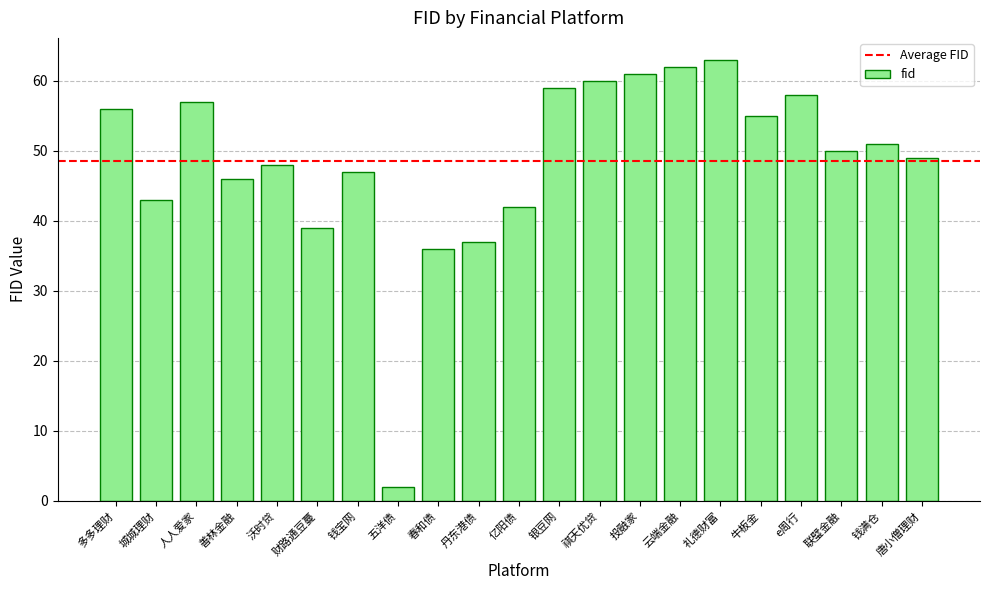

At which label does the data first exceed 50?

多多理财